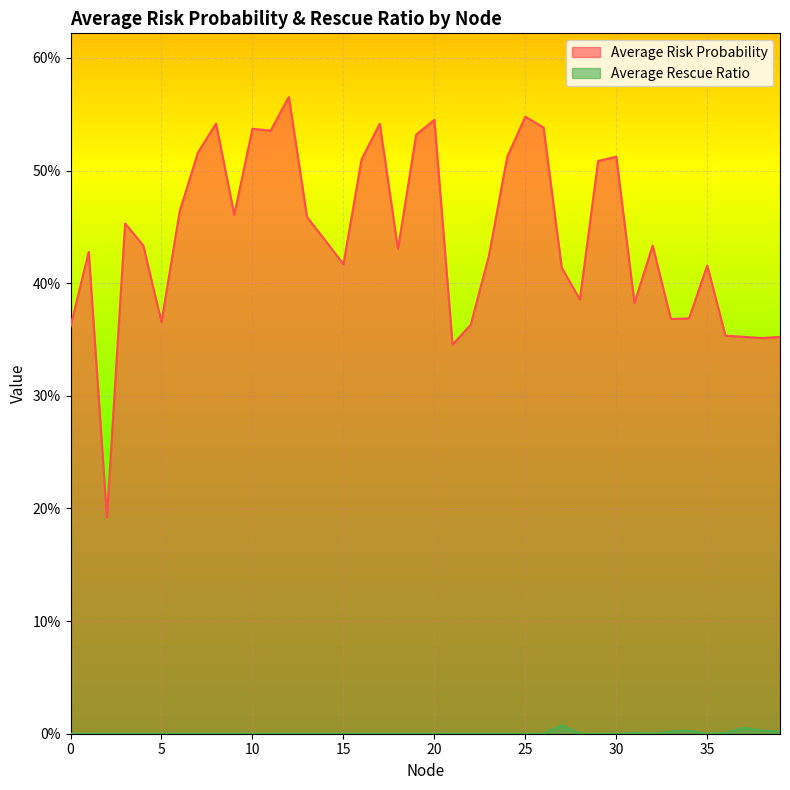

What is the value of the Average Risk Probability point at the 29th from the left?

0.4